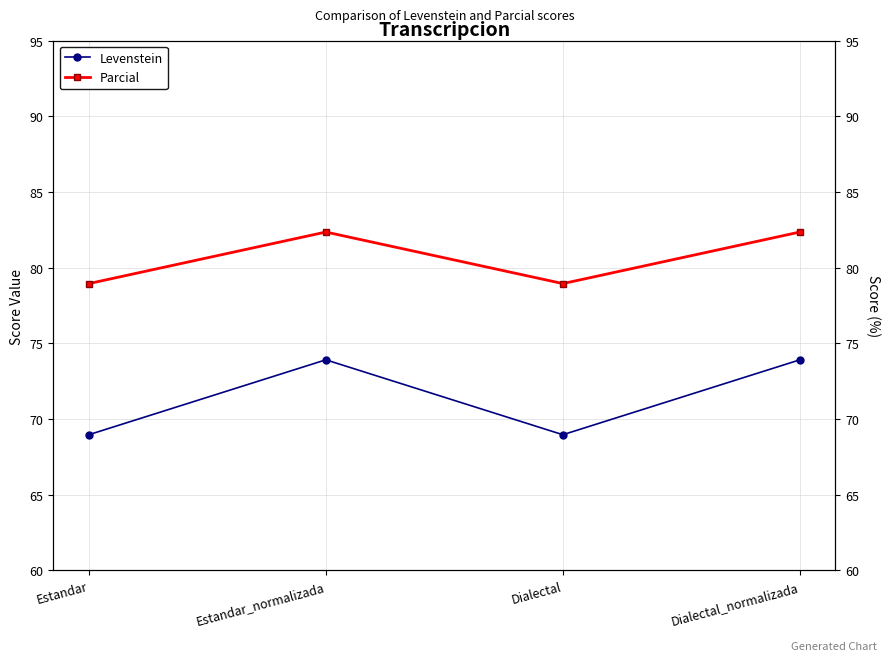

True or false: Levenstein and Parcial intersect in this chart.

False